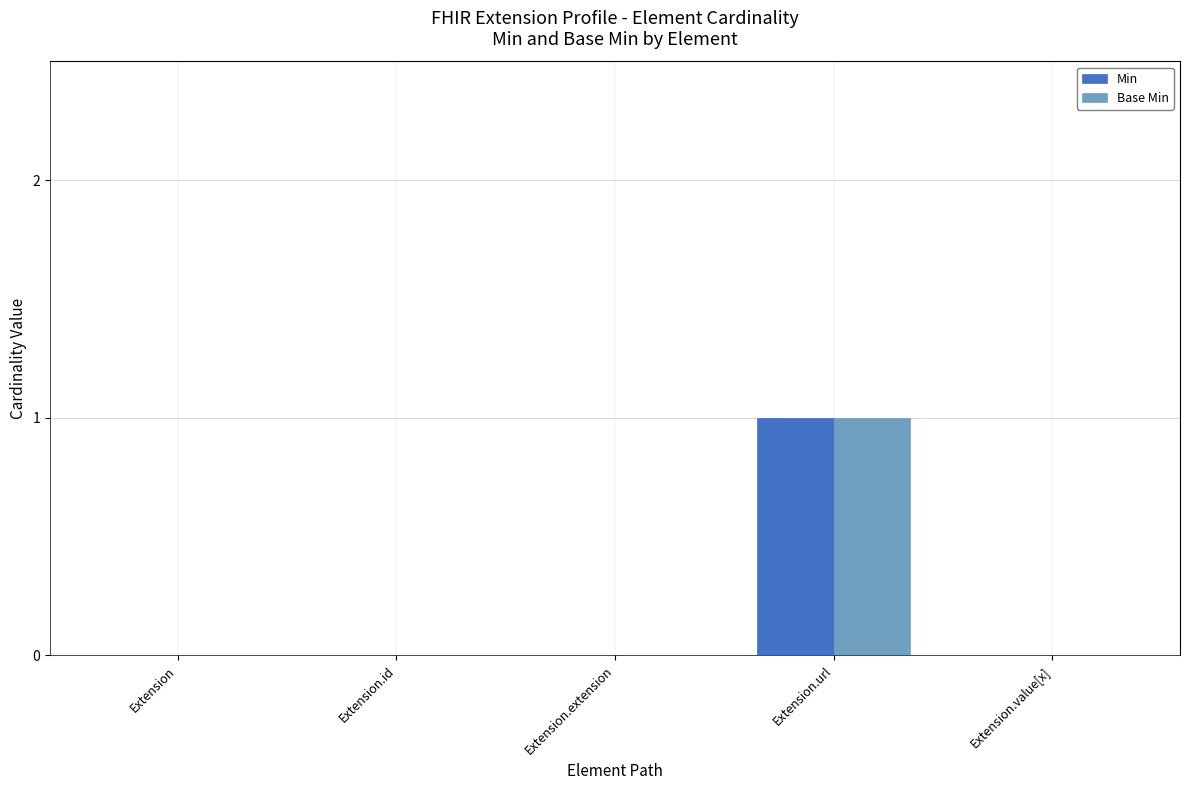

True or false: Base Min has a value of 1 at Extension.url.

True